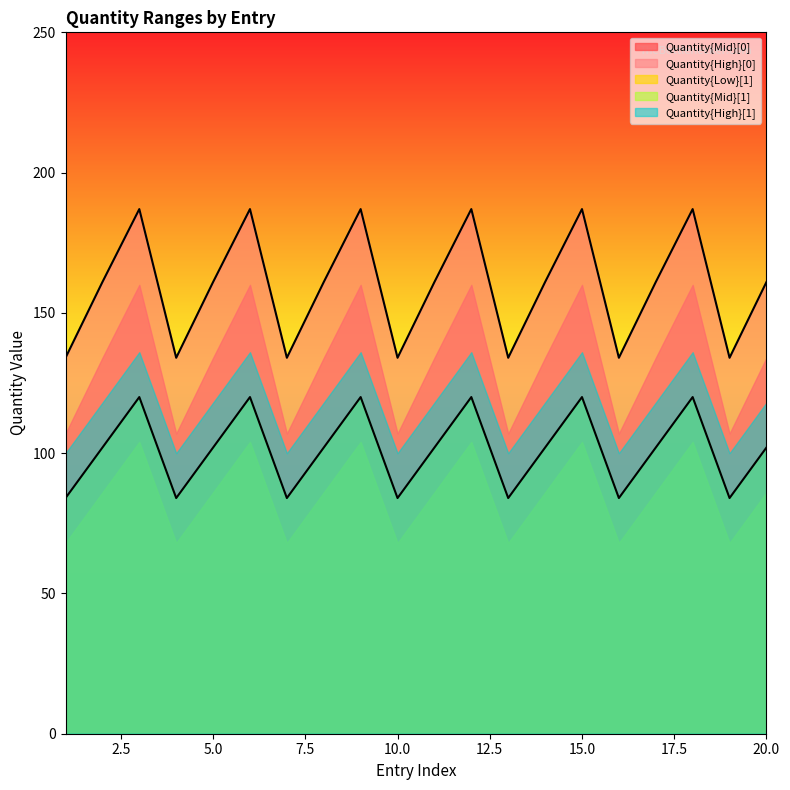

At which category does the chart reach its minimum across all series?

1